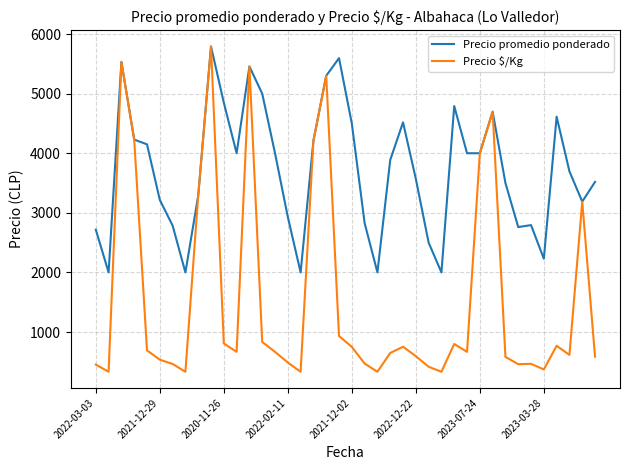

Which series has the largest total across all categories?

Precio promedio ponderado